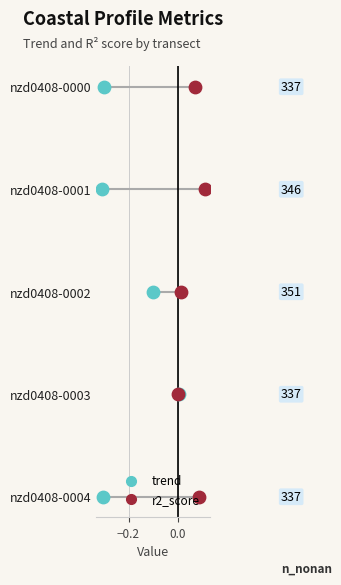

Which series reaches the minimum Y coordinate?

trend